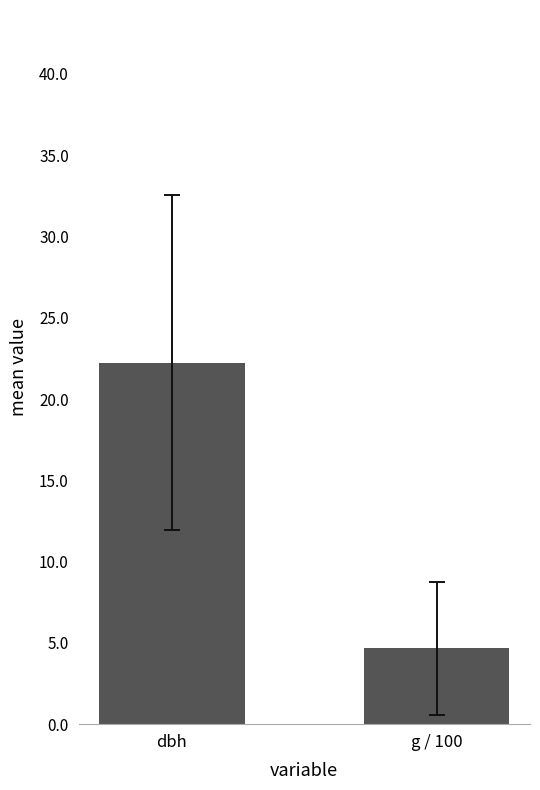

Are the bars horizontal?

No